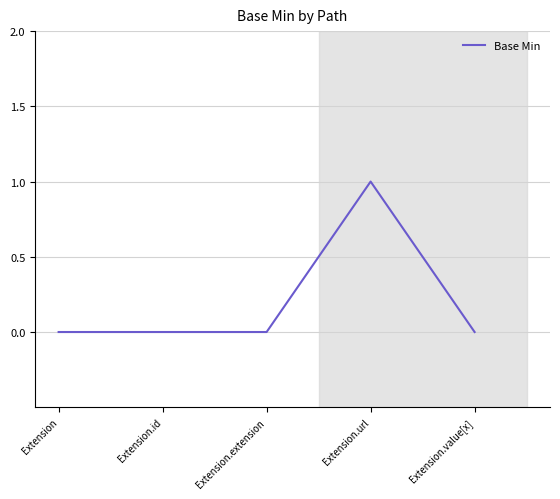

Does the chart display data point markers on the line(s)?

No